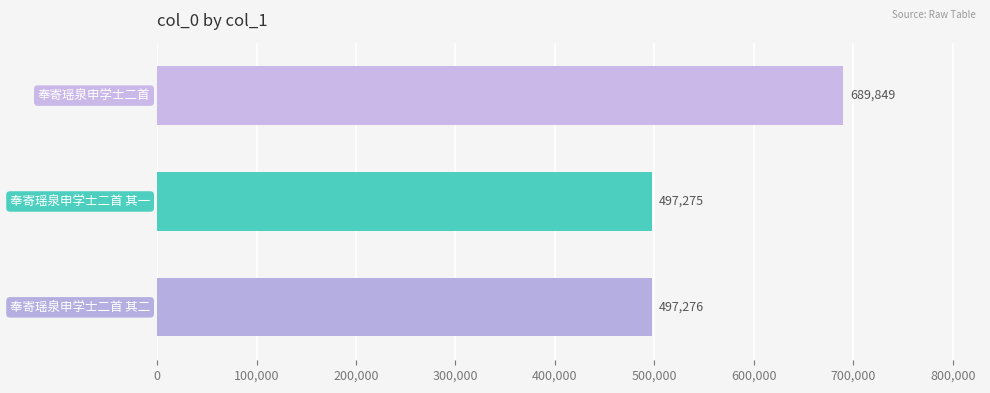

What is the difference between the maximum and minimum values?

192574